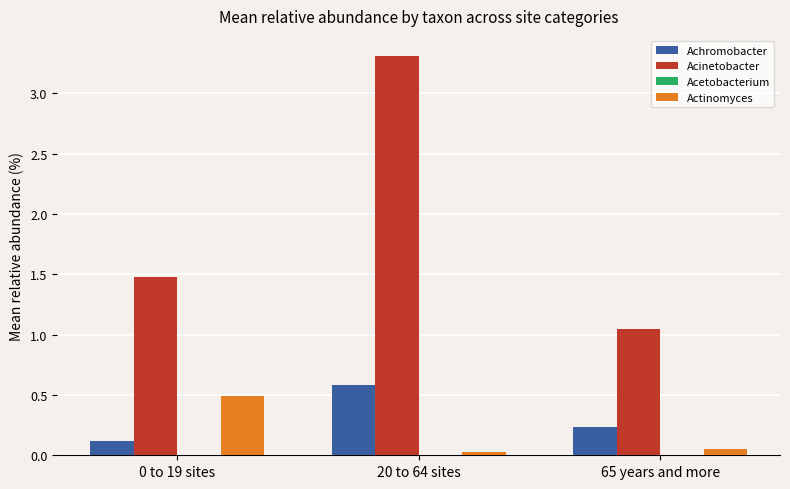

At which category is the sum across all series the highest?

20 to 64 sites